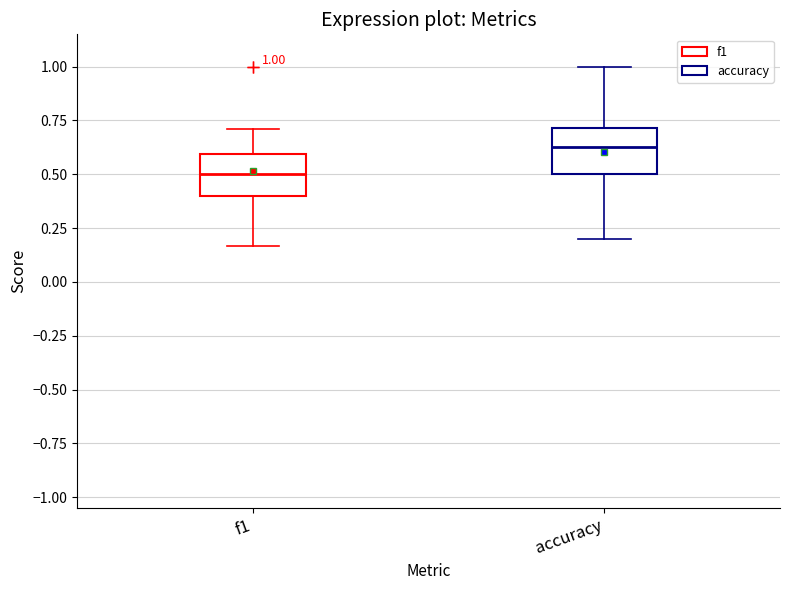

Which box has the lowest median line?

f1